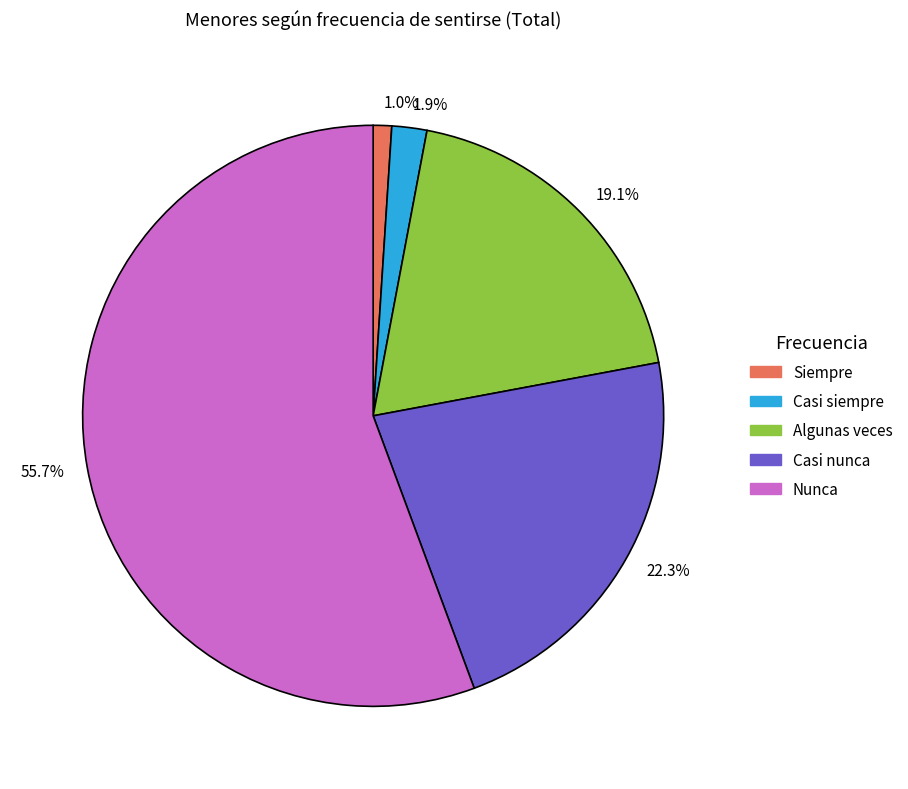

Which slice is the smallest?

Siempre